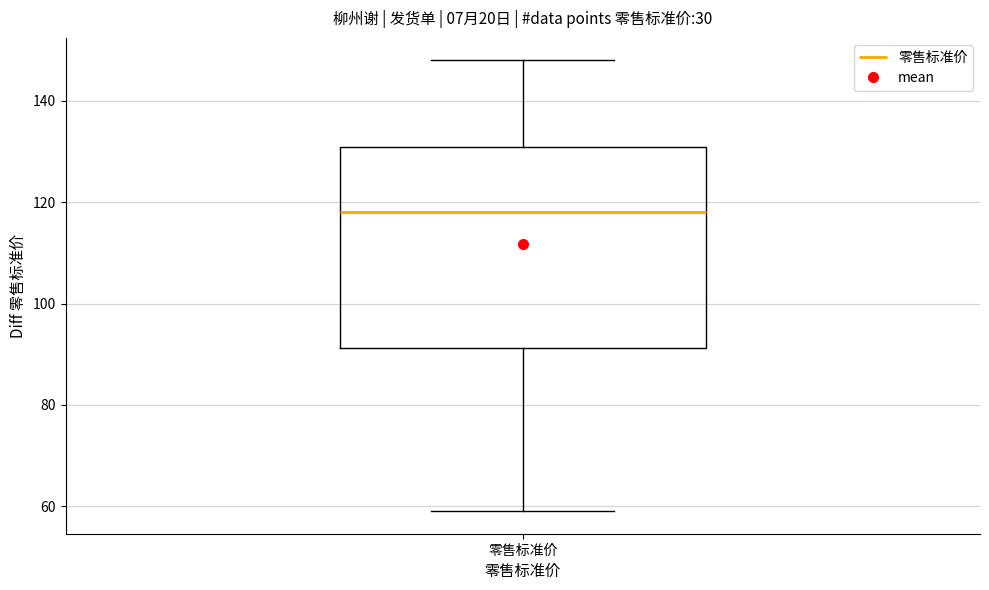

Transcribe this box plot: give where the median line is, the range the box spans, and where the two whiskers end, as read against the y-axis. The values are not printed on the chart, so give them approximately, as read against the axis.

median 118, box 92 to 132, whiskers 60 to 148